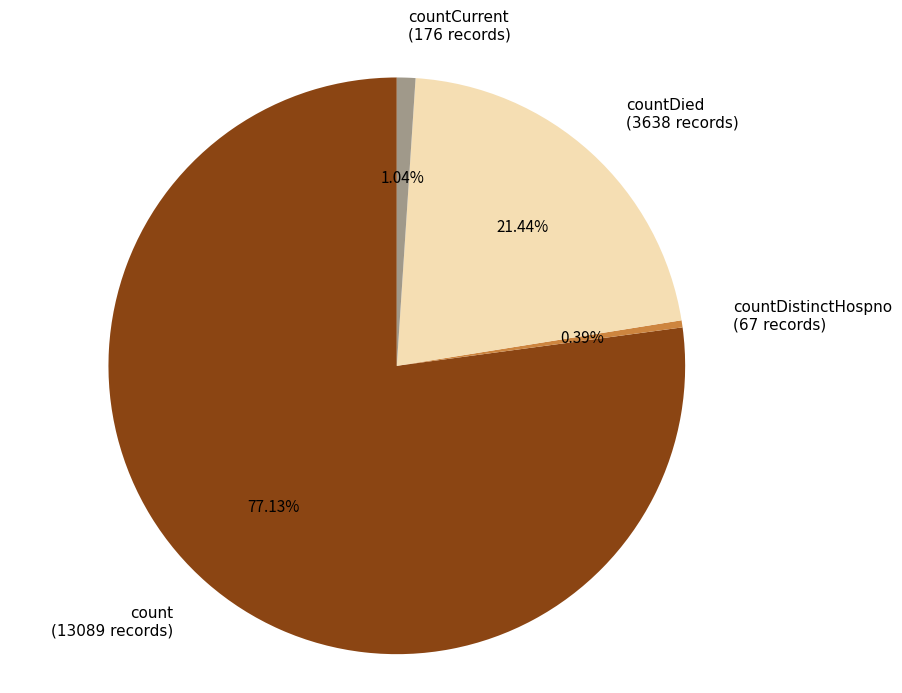

True or false: countDied accounts for 33% of the total.

False